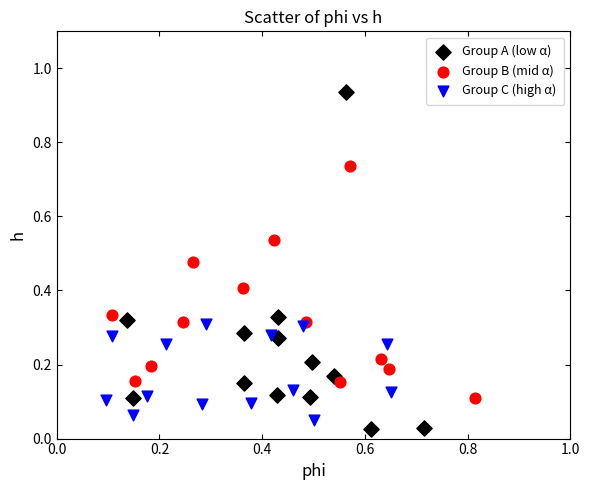

Which series reaches the minimum Y coordinate?

Group A (low α)